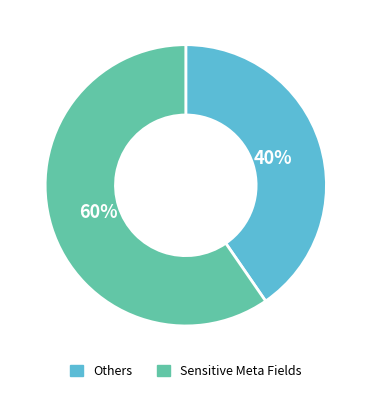

How many slices are in this pie chart?

2